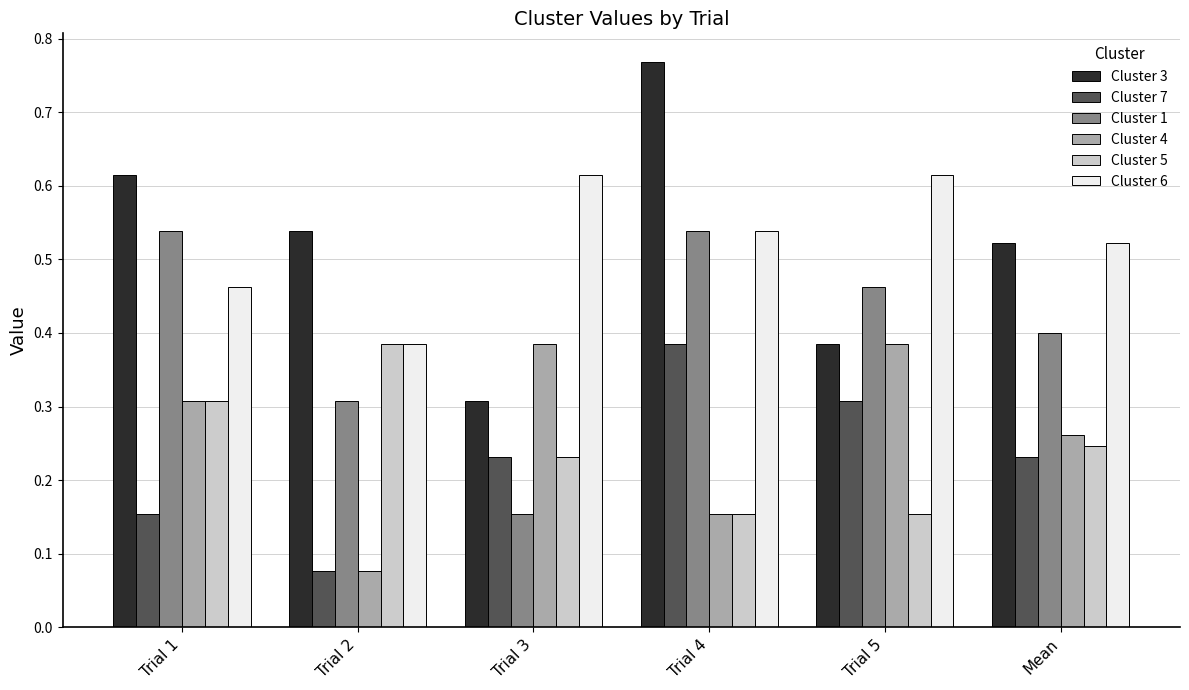

Which series has the largest range (max minus min)?

Cluster 3